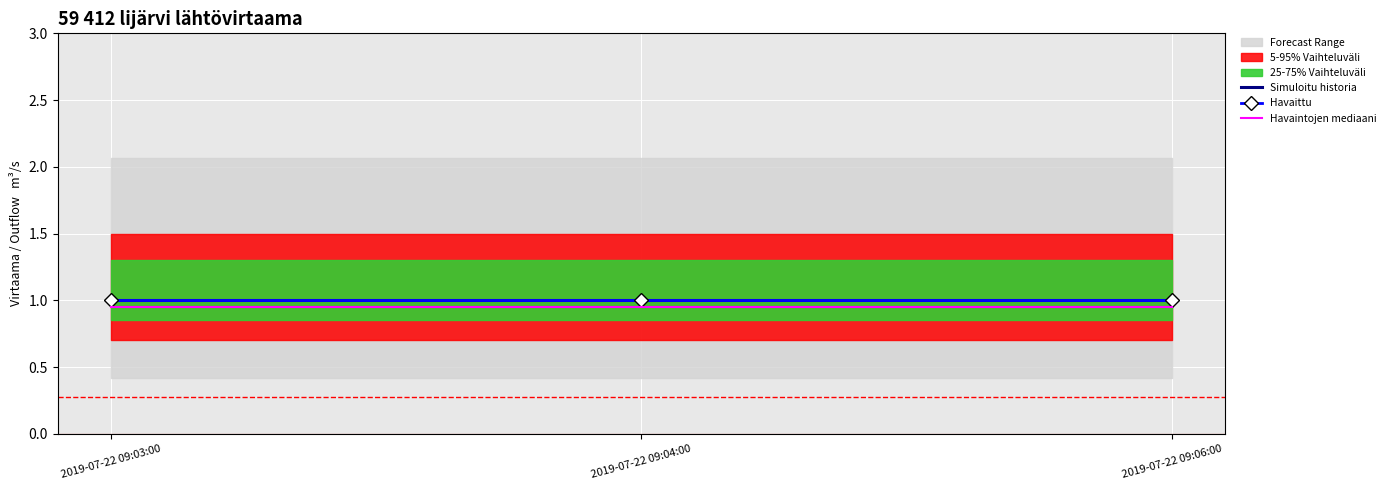

Which series changed the most between 2019-07-22 09:04:00 and 2019-07-22 09:06:00?

Simuloitu historia